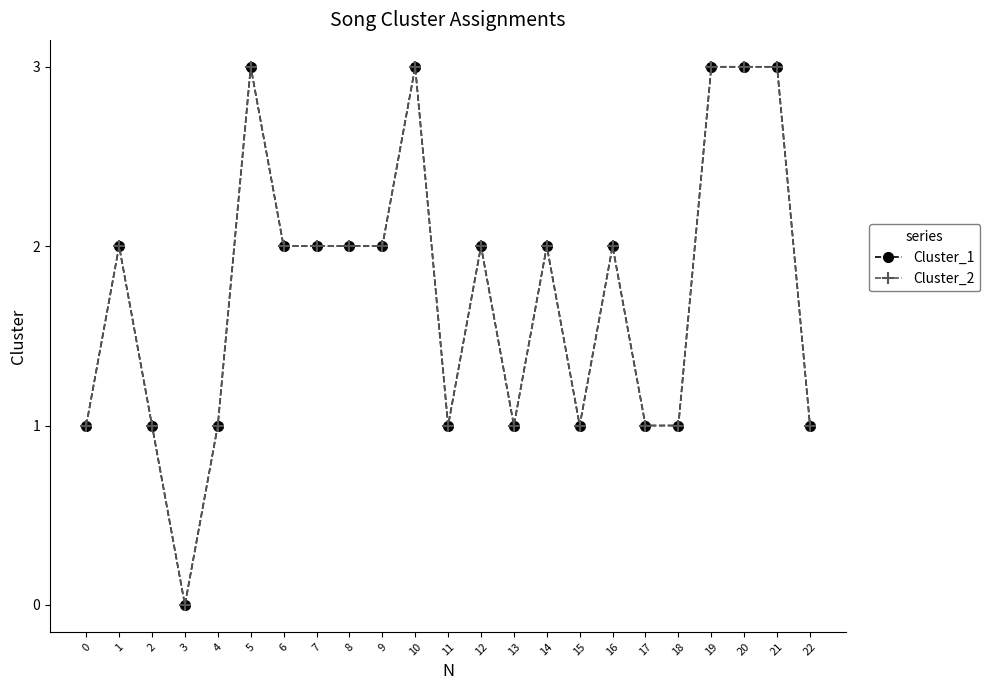

What is the difference between the maximum and minimum values in the Cluster_2 series?

3